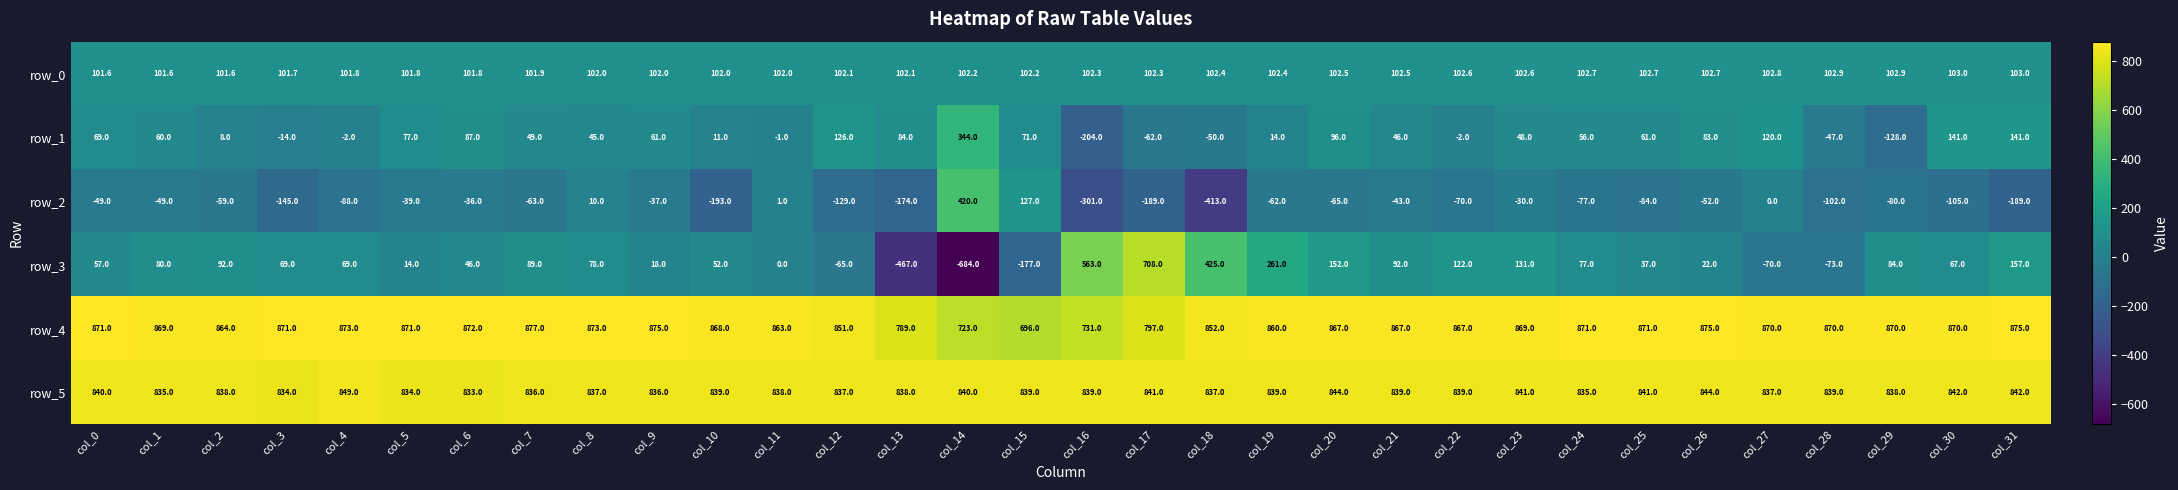

Reading left to right, transcribe all the data shown in this chart.

row_0: col_0=101.6	col_1=101.6	col_2=101.6	col_3=101.7	col_4=101.8	col_5=101.8	col_6=101.8	col_7=101.9	col_8=102.0	col_9=102.0	col_10=102.0	col_11=102.0	col_12=102.1	col_13=102.1	col_14=102.2	col_15=102.2	col_16=102.3	col_17=102.3	col_18=102.4	col_19=102.4	col_20=102.5	col_21=102.5	col_22=102.6	col_23=102.6	col_24=102.7	col_25=102.7	col_26=102.7	col_27=102.8	col_28=102.9	col_29=102.9	col_30=103.0	col_31=103.0
row_1: col_0=69.0	col_1=60.0	col_2=8.0	col_3=-14.0	col_4=-2.0	col_5=77.0	col_6=87.0	col_7=49.0	col_8=45.0	col_9=61.0	col_10=11.0	col_11=-1.0	col_12=126.0	col_13=84.0	col_14=344.0	col_15=71.0	col_16=-204.0	col_17=-62.0	col_18=-50.0	col_19=14.0	col_20=96.0	col_21=46.0	col_22=-2.0	col_23=48.0	col_24=56.0	col_25=61.0	col_26=83.0	col_27=120.0	col_28=-47.0	col_29=-128.0	col_30=141.0	col_31=141.0
row_2: col_0=-49.0	col_1=-49.0	col_2=-59.0	col_3=-145.0	col_4=-88.0	col_5=-39.0	col_6=-36.0	col_7=-63.0	col_8=10.0	col_9=-37.0	col_10=-193.0	col_11=1.0	col_12=-129.0	col_13=-174.0	col_14=420.0	col_15=127.0	col_16=-301.0	col_17=-189.0	col_18=-413.0	col_19=-62.0	col_20=-65.0	col_21=-43.0	col_22=-70.0	col_23=-30.0	col_24=-77.0	col_25=-84.0	col_26=-52.0	col_27=0.0	col_28=-102.0	col_29=-80.0	col_30=-105.0	col_31=-189.0
row_3: col_0=57.0	col_1=80.0	col_2=92.0	col_3=69.0	col_4=69.0	col_5=14.0	col_6=46.0	col_7=89.0	col_8=78.0	col_9=18.0	col_10=52.0	col_11=0.0	col_12=-65.0	col_13=-467.0	col_14=-684.0	col_15=-177.0	col_16=563.0	col_17=708.0	col_18=425.0	col_19=261.0	col_20=152.0	col_21=92.0	col_22=122.0	col_23=131.0	col_24=77.0	col_25=37.0	col_26=22.0	col_27=-70.0	col_28=-73.0	col_29=84.0	col_30=67.0	col_31=157.0
row_4: col_0=871.0	col_1=869.0	col_2=864.0	col_3=871.0	col_4=873.0	col_5=871.0	col_6=872.0	col_7=877.0	col_8=873.0	col_9=875.0	col_10=868.0	col_11=863.0	col_12=851.0	col_13=789.0	col_14=723.0	col_15=696.0	col_16=731.0	col_17=797.0	col_18=852.0	col_19=860.0	col_20=867.0	col_21=867.0	col_22=867.0	col_23=869.0	col_24=871.0	col_25=871.0	col_26=875.0	col_27=870.0	col_28=870.0	col_29=870.0	col_30=870.0	col_31=875.0
row_5: col_0=840.0	col_1=835.0	col_2=838.0	col_3=834.0	col_4=849.0	col_5=834.0	col_6=833.0	col_7=836.0	col_8=837.0	col_9=836.0	col_10=839.0	col_11=838.0	col_12=837.0	col_13=838.0	col_14=840.0	col_15=839.0	col_16=839.0	col_17=841.0	col_18=837.0	col_19=839.0	col_20=844.0	col_21=839.0	col_22=839.0	col_23=841.0	col_24=835.0	col_25=841.0	col_26=844.0	col_27=837.0	col_28=839.0	col_29=838.0	col_30=842.0	col_31=842.0